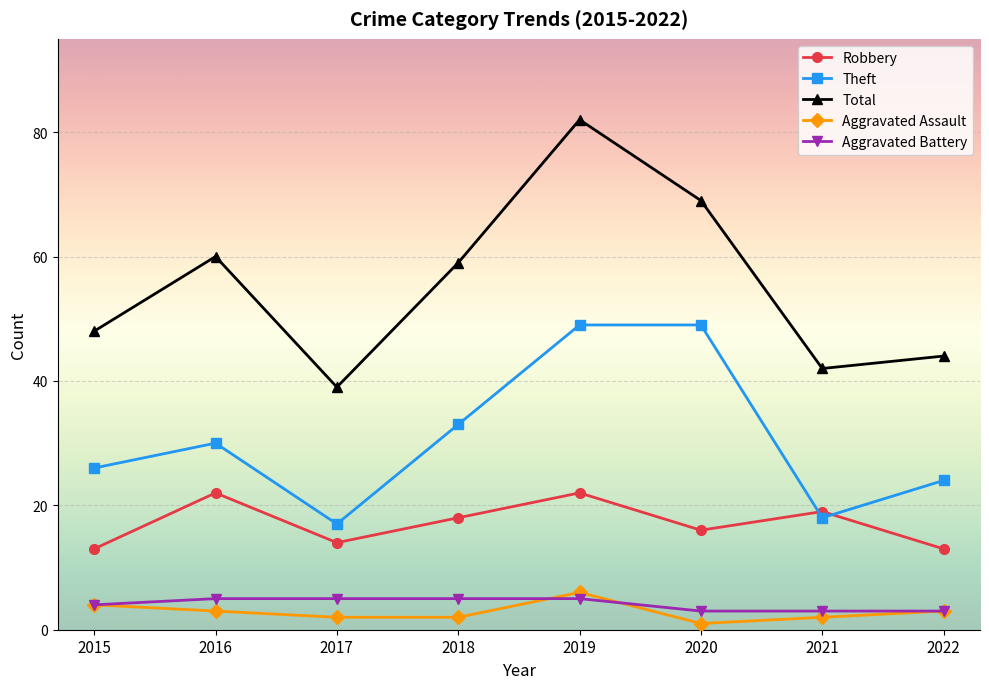

True or false: Aggravated Assault has more than 2 interior local peaks.

False